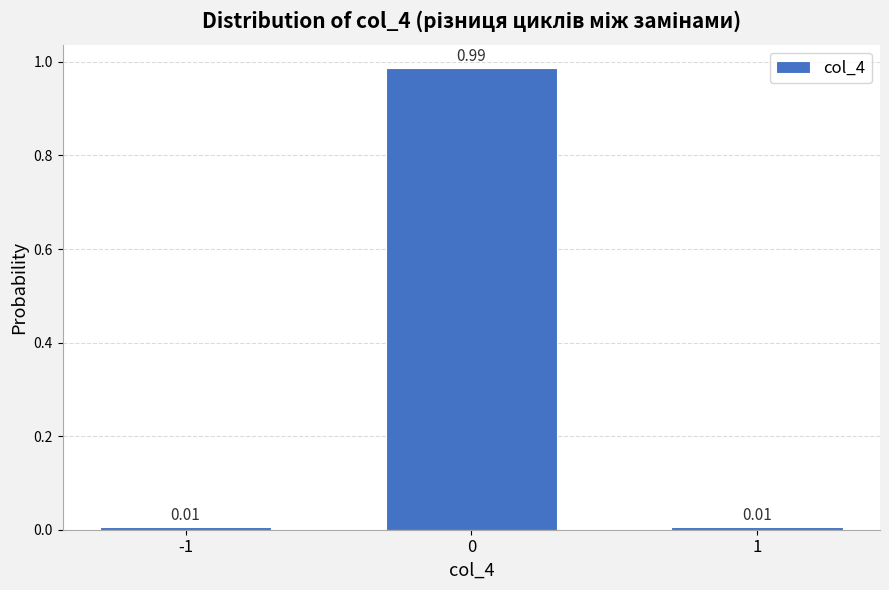

What is the change in value from 0 to 1?

-1.0